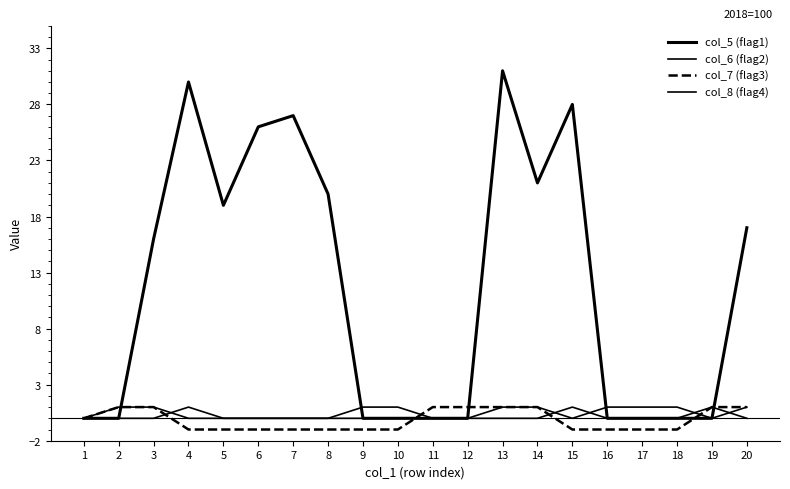

Count the col_8 (flag4) values in the range 0 to 1.

20